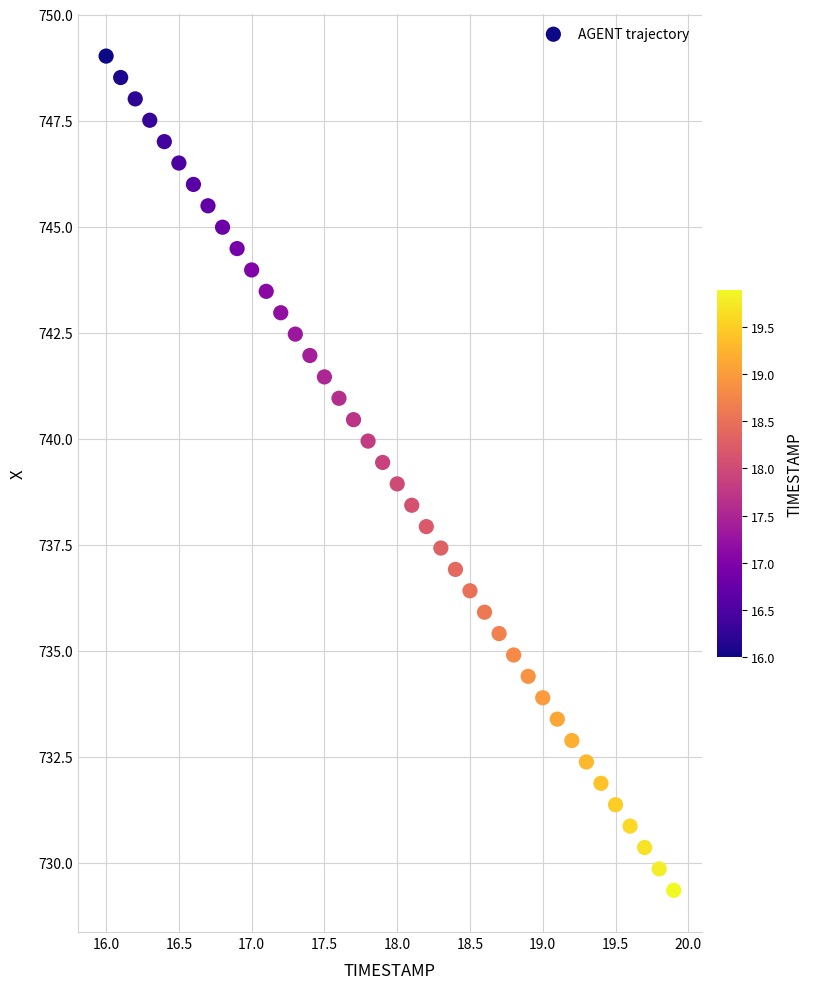

What is the range of X values (max minus min)?

3.9